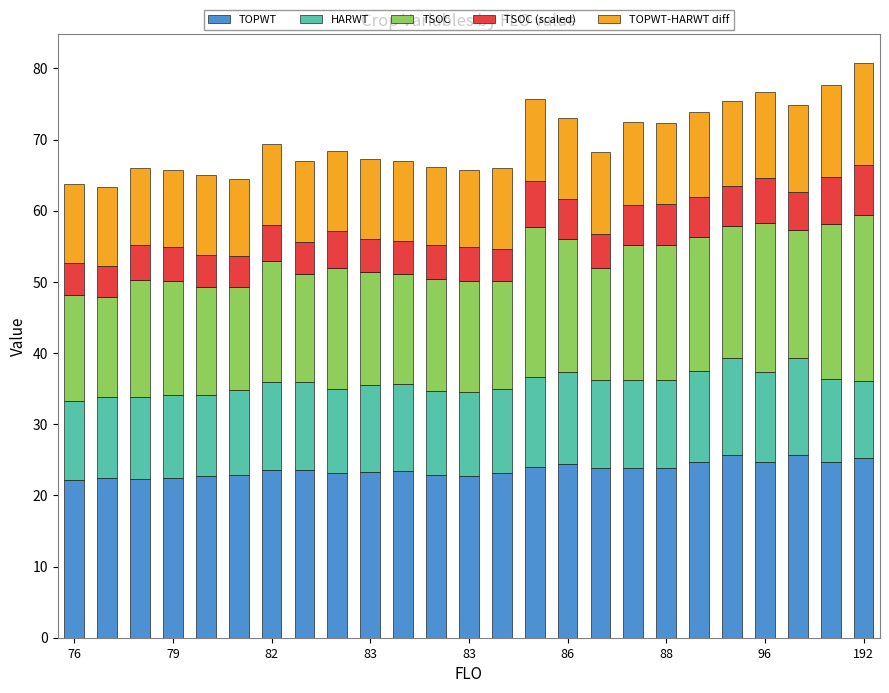

How many bars are there in total?

25